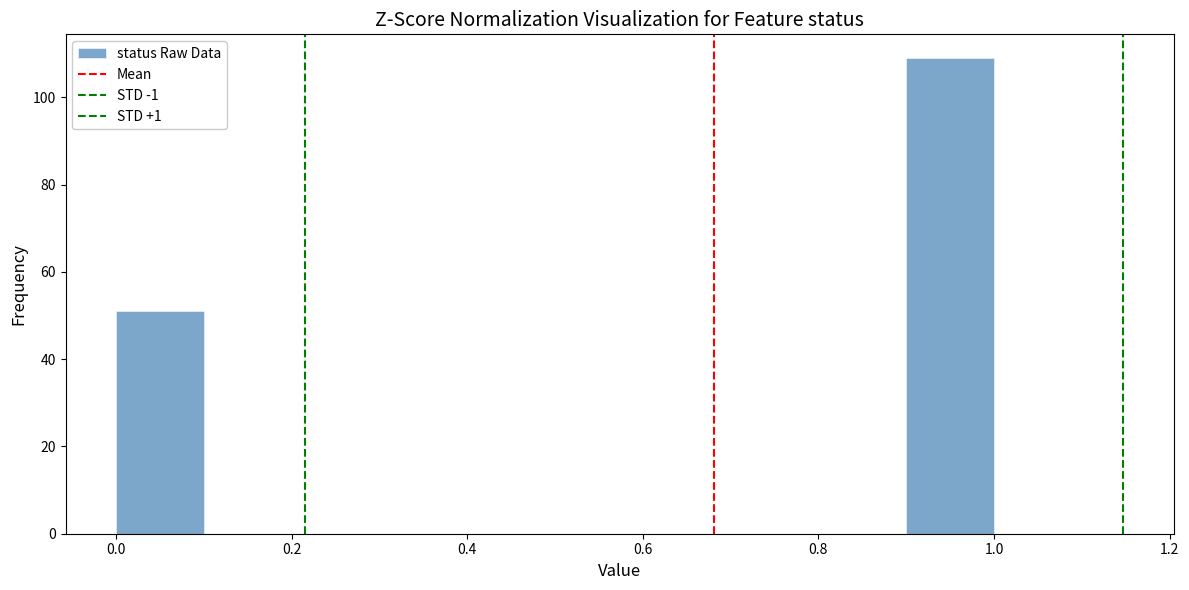

How tall is the bar that spans 0.0 to 0.1 on the x-axis? The values are not printed on the chart, so give them approximately, as read against the axis.

52